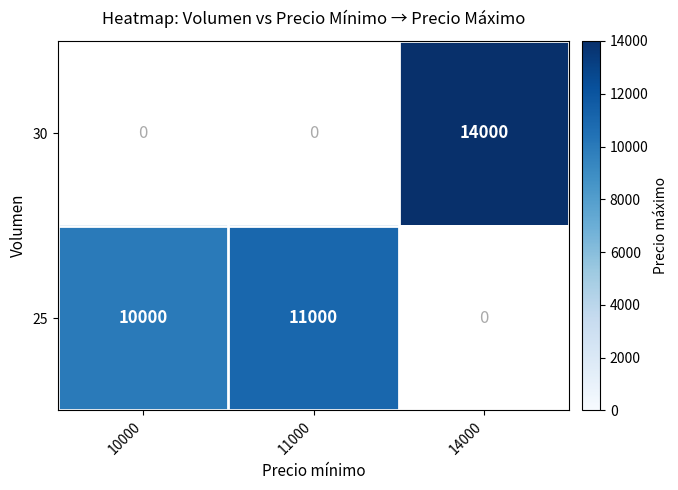

At which category does the chart reach its peak across all series?

14000